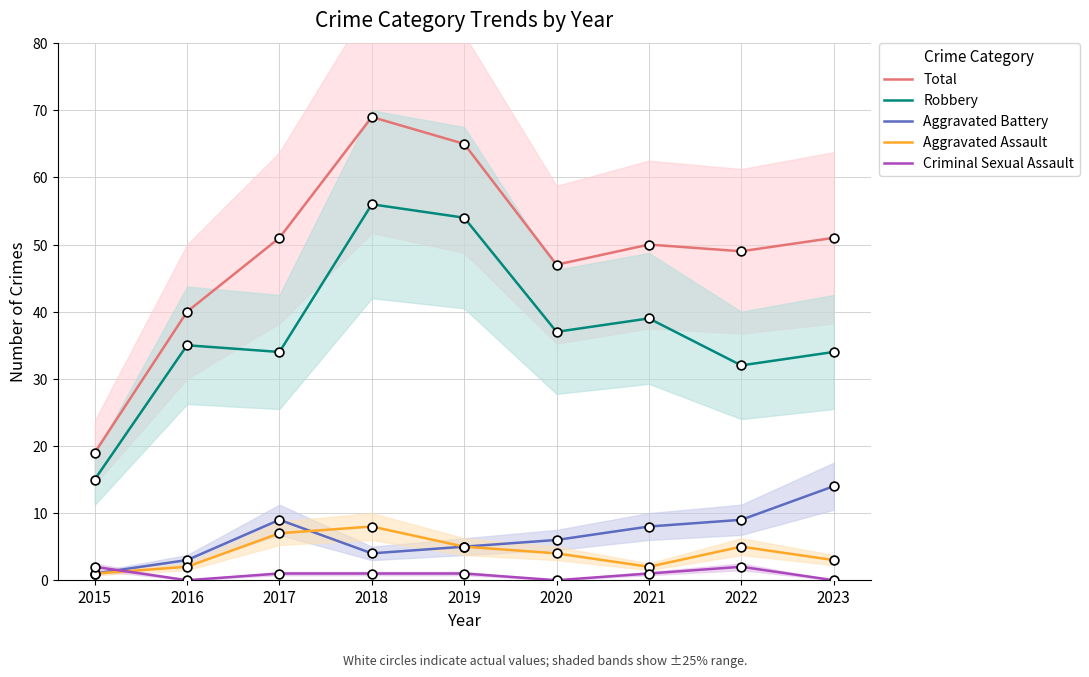

What are all the series names shown in the legend?

Total, Robbery, Aggravated Battery, Aggravated Assault, Criminal Sexual Assault